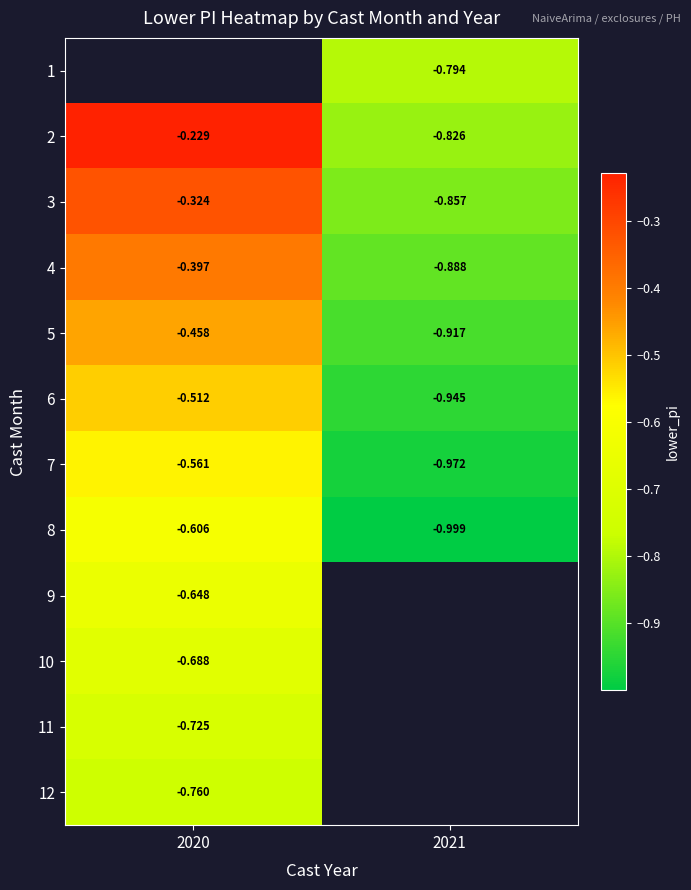

Is the value of 5 at 2021 greater than the value of 7 at 2020?

No